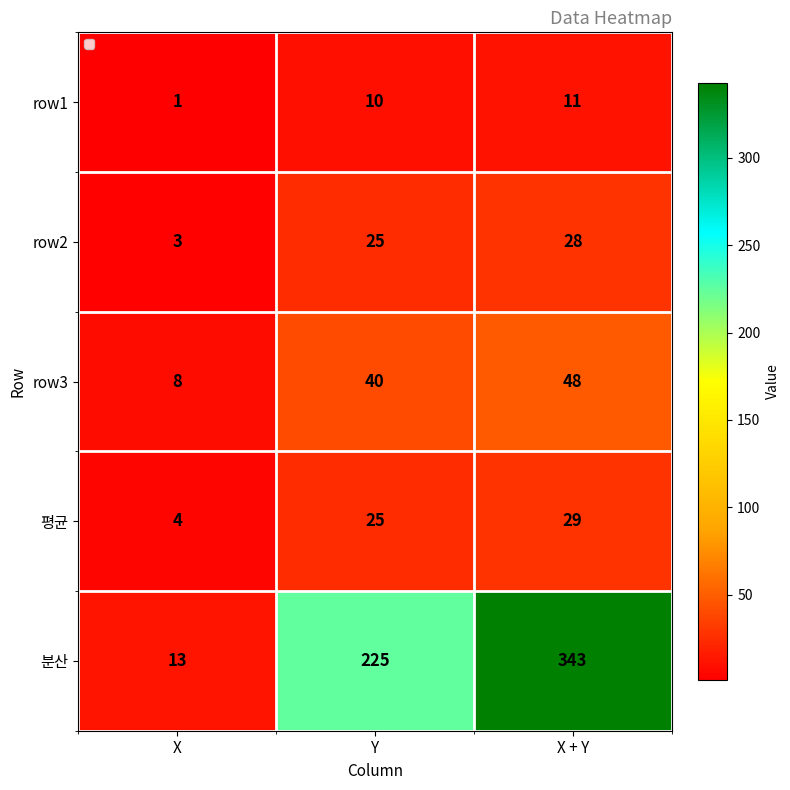

The value of row1 at Y is 5. True or false?

False